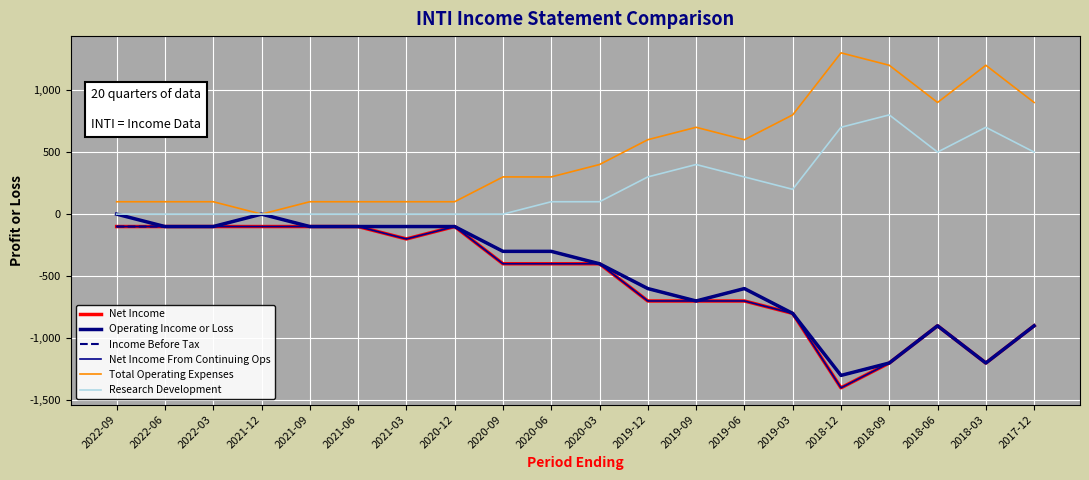

At 2018-06, list the series in order from smallest to largest.

Net Income, Operating Income or Loss, Income Before Tax, Net Income From Continuing Ops, Research Development, Total Operating Expenses